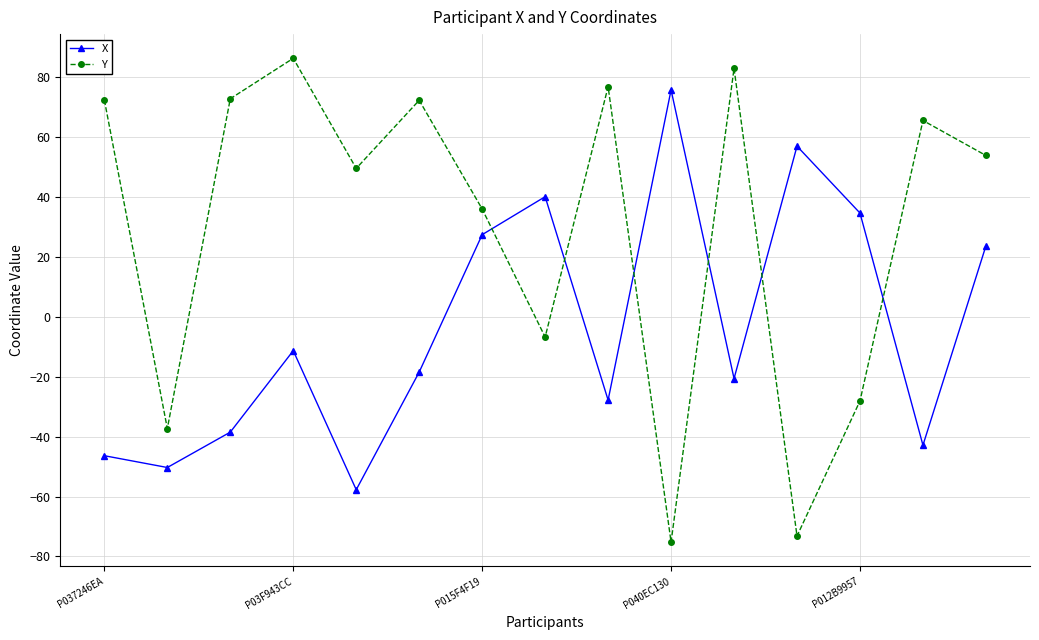

How many values in X are above zero?

6